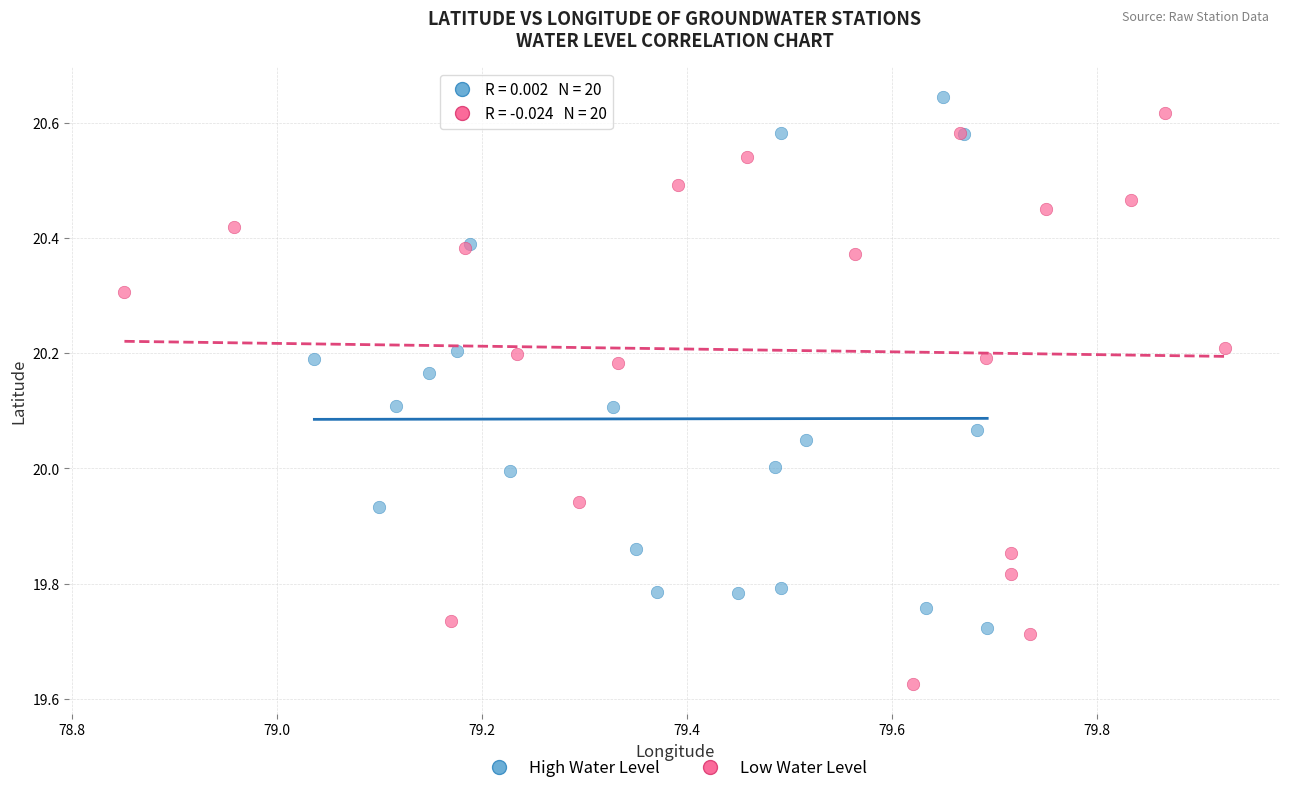

Which series contains the lowest Y value?

Low Water Level